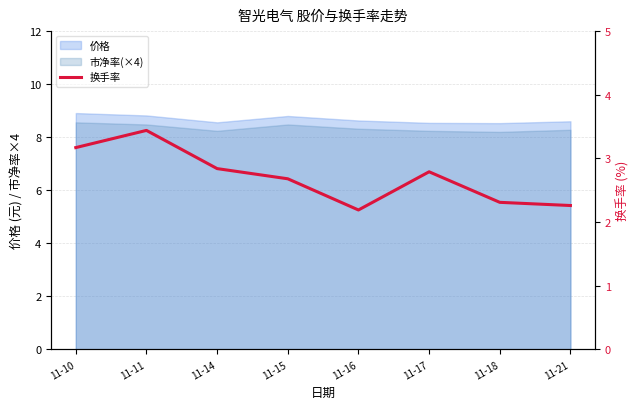

What is the value of the 5th point from the left?

2.2